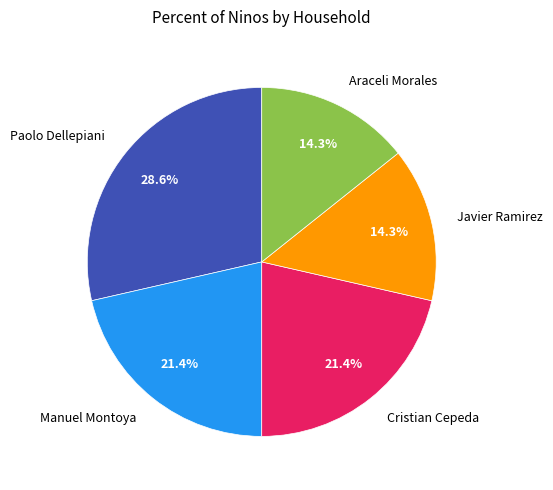

What percentage is NOT represented by Javier Ramirez?

85.7%